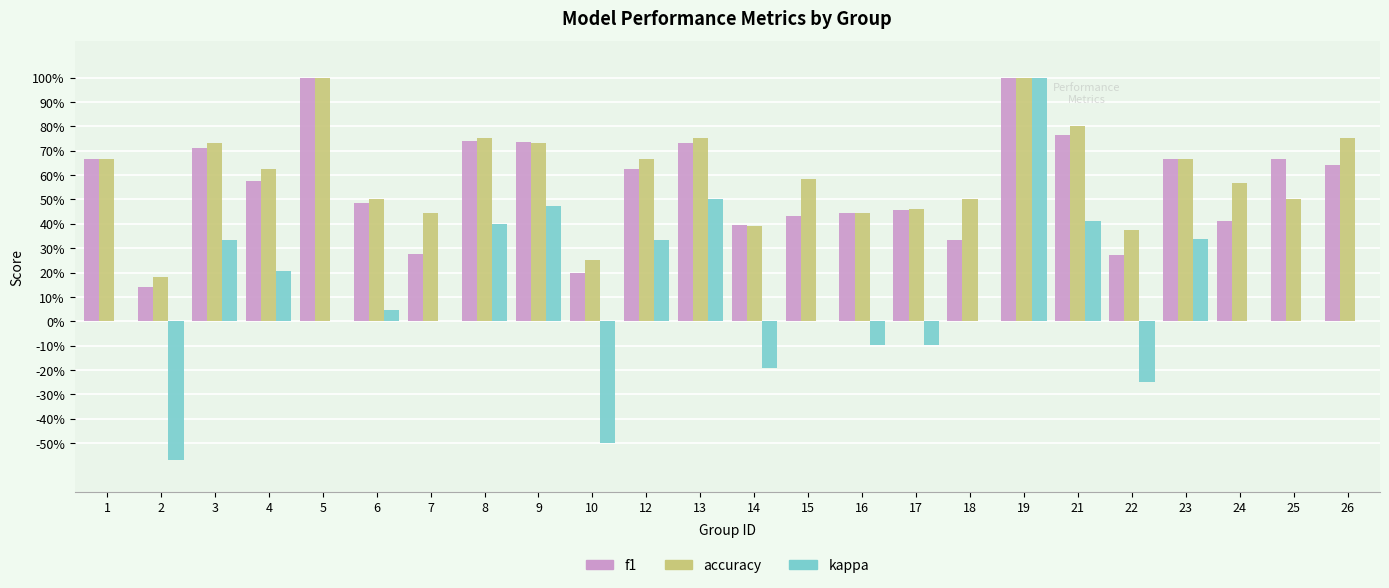

Does the chart contain stacked bars?

No